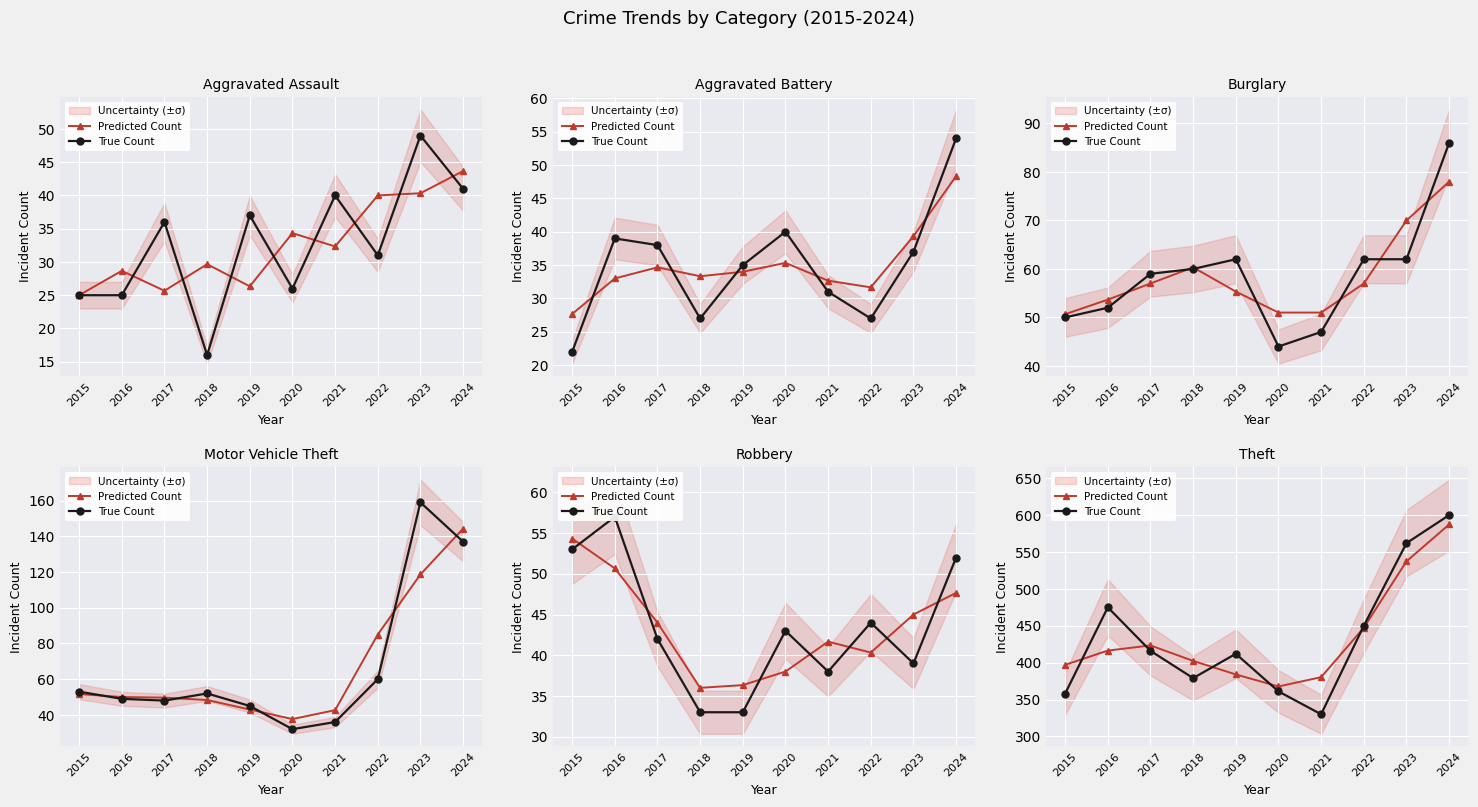

What is the greatest value displayed?

600.0